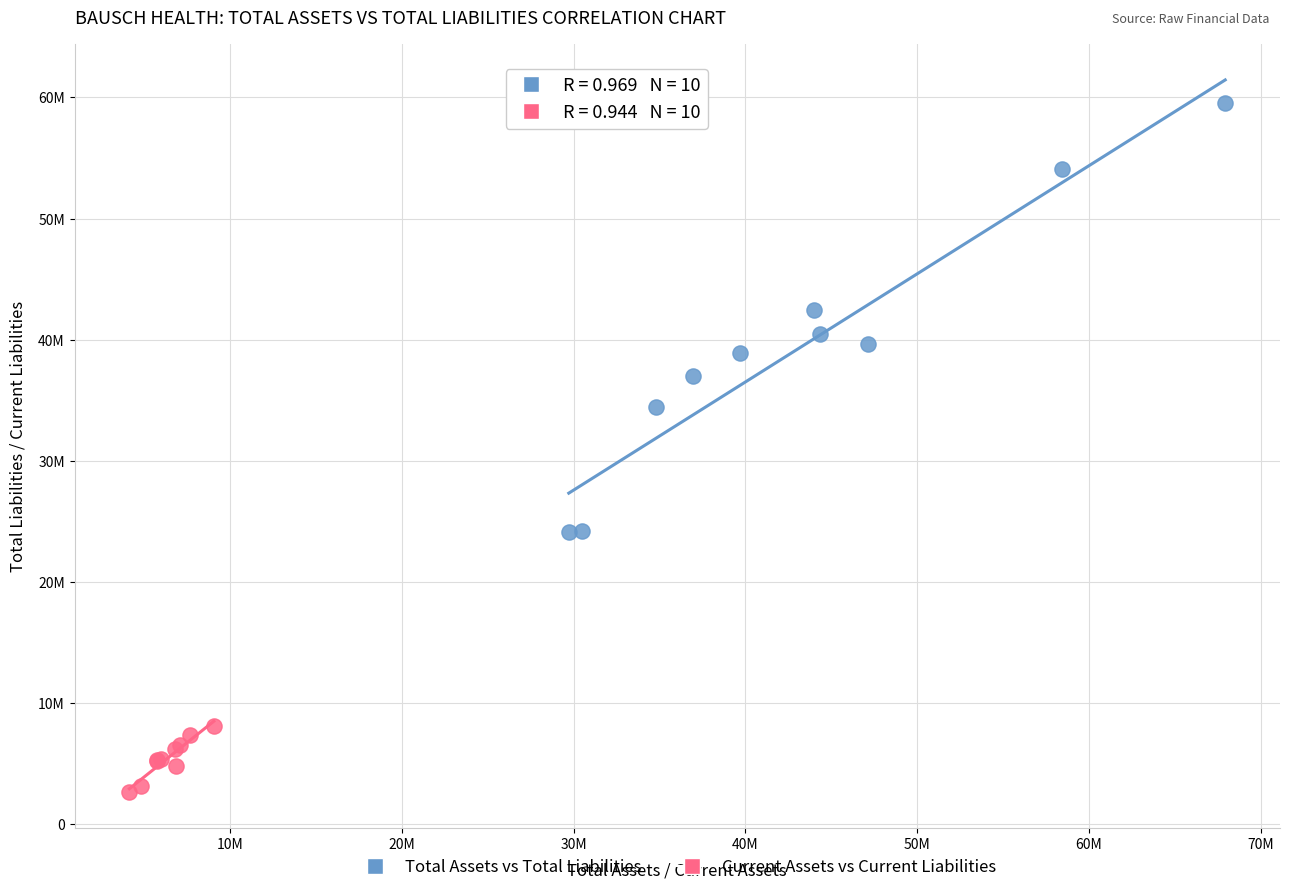

Which series reaches the minimum Y coordinate?

Current Assets vs Current Liabilities